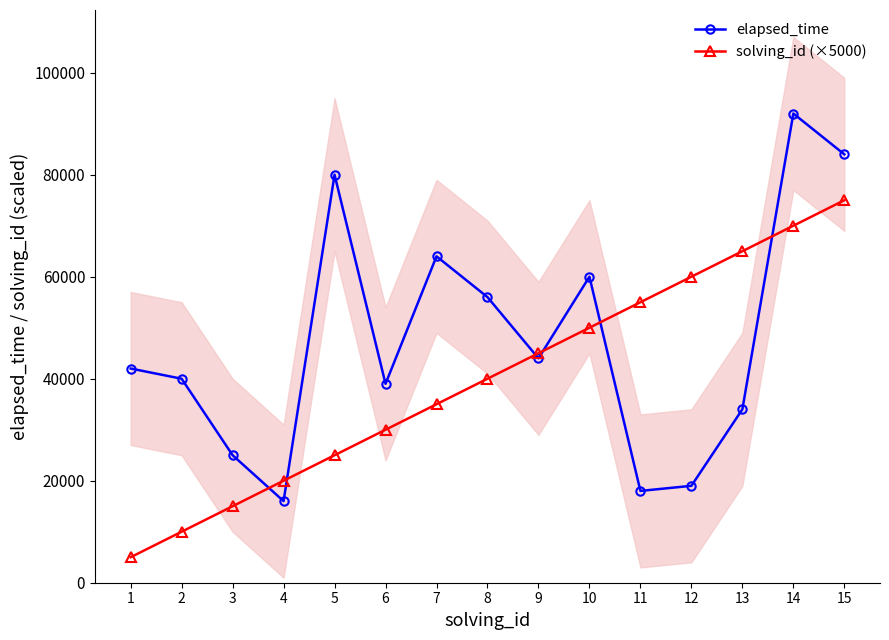

The value of solving_id (×5000) at 10 is 50000. True or false?

True